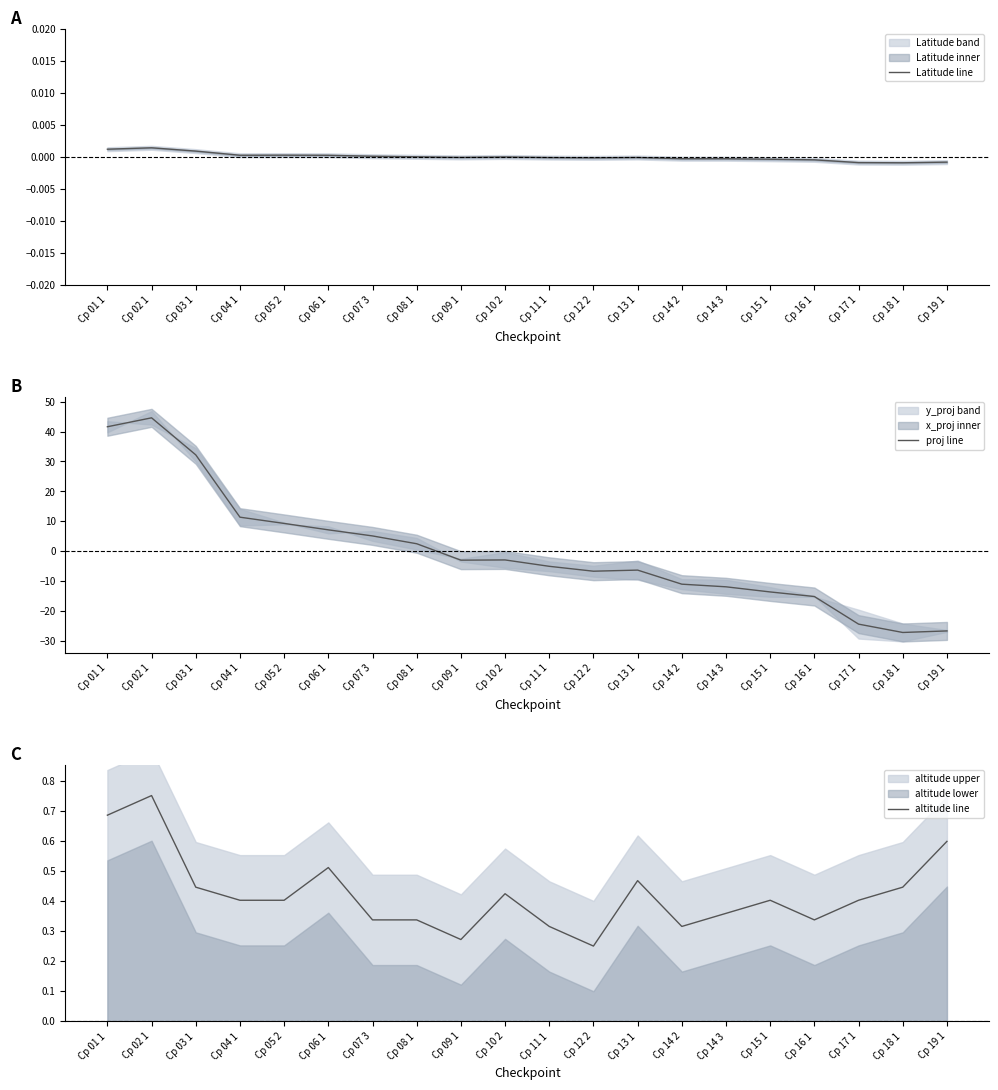

Does the chart have visible grid lines?

No